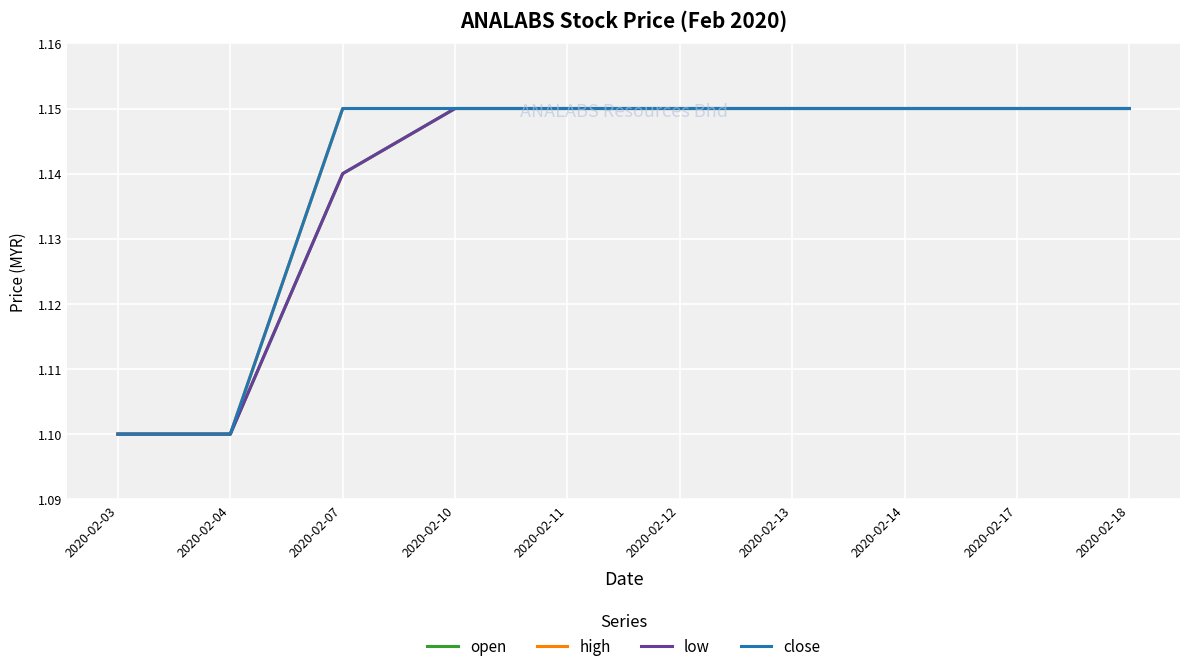

Which category has the lowest value in the low series?

2020-02-03